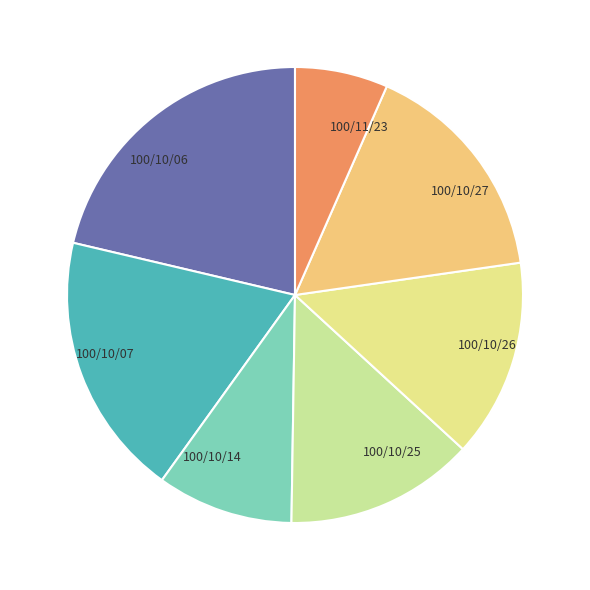

How many slices are in this pie chart?

7